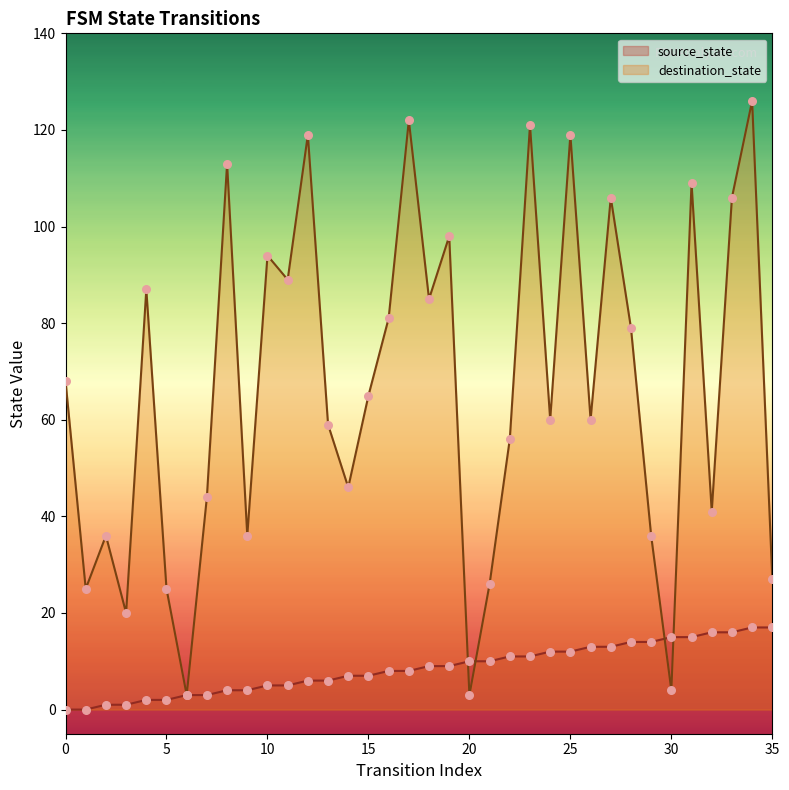

At how many categories does at least one series exceed 51?

22